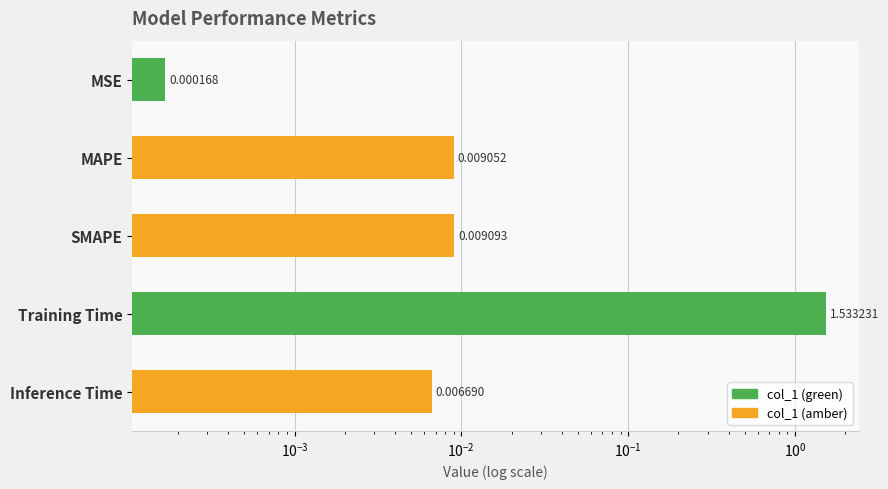

How many data points does each series have?

5